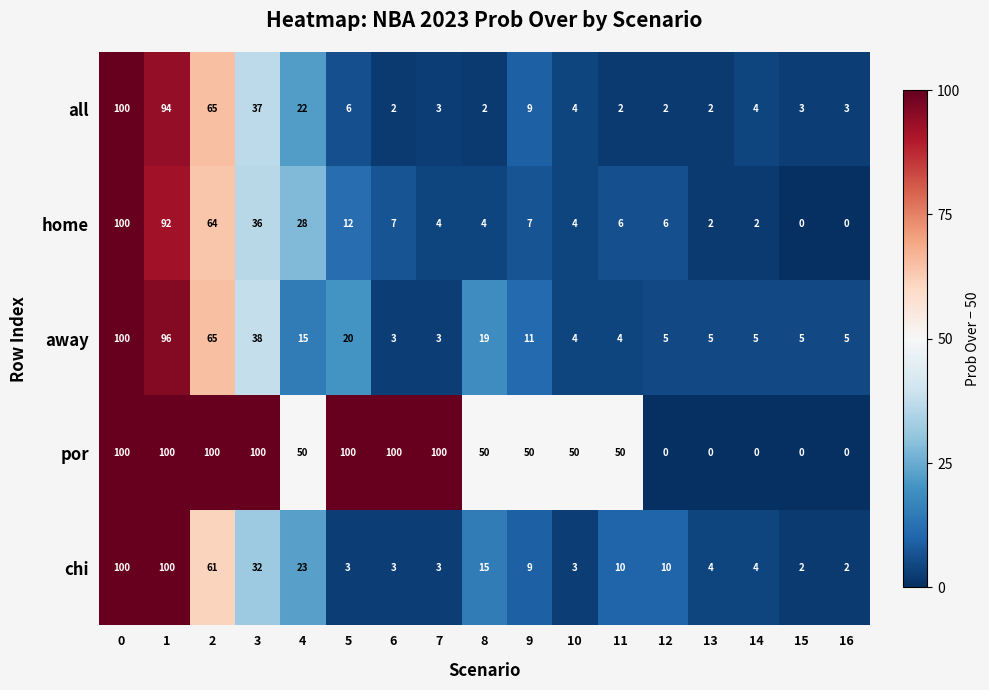

True or false: chi has a value of 3 at 7.

True